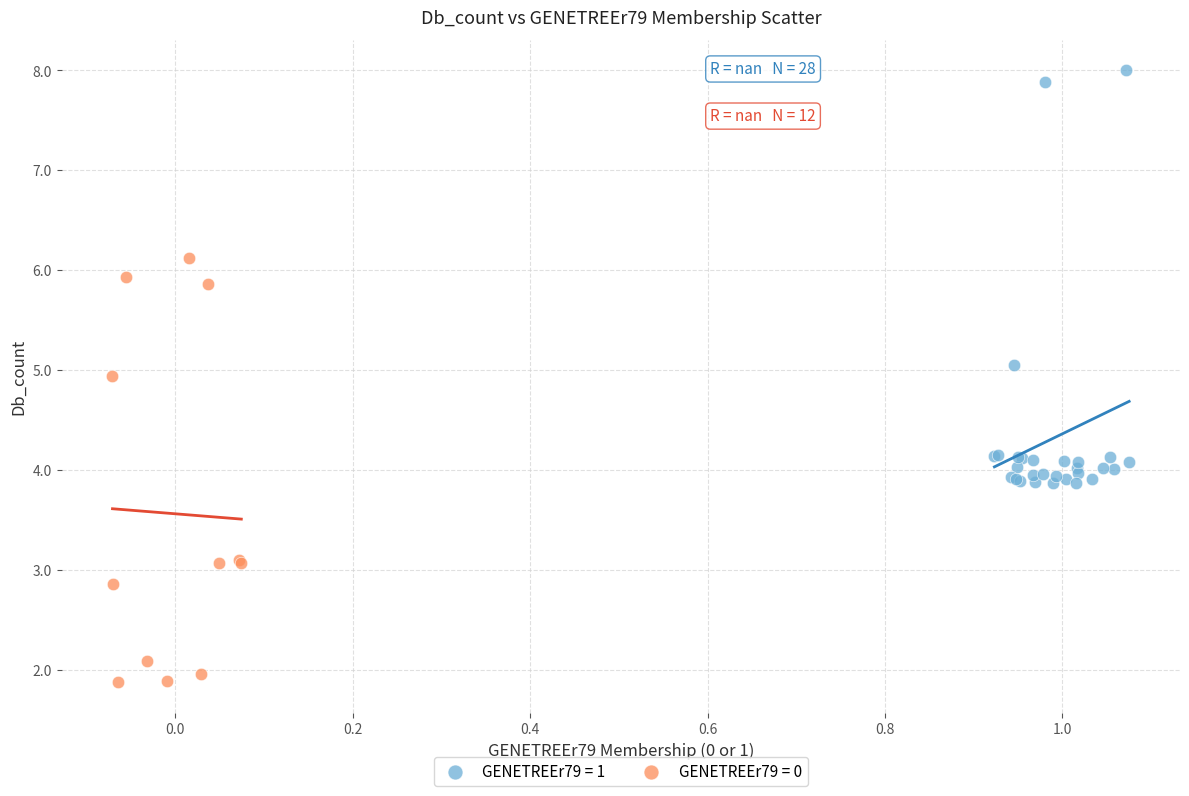

What are all the series names shown in the legend?

GENETREEr79 = 1, GENETREEr79 = 0